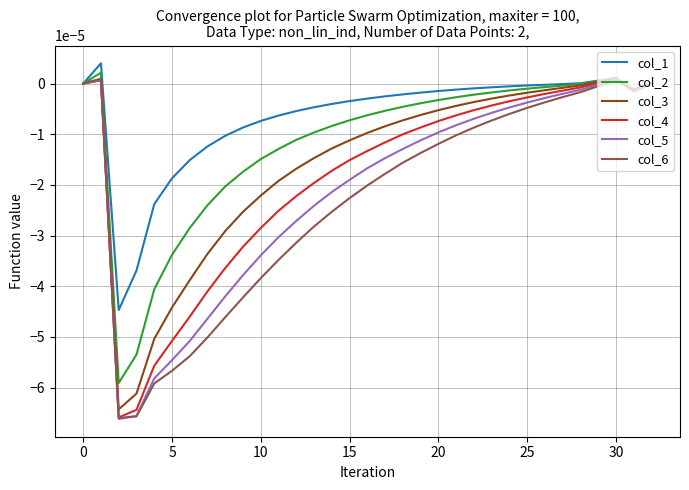

What is the label of the 25th point from the left?

24